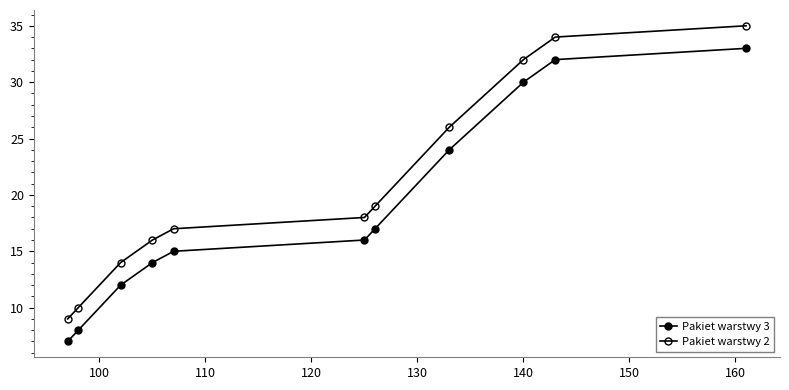

How many lines are shown in the chart?

2